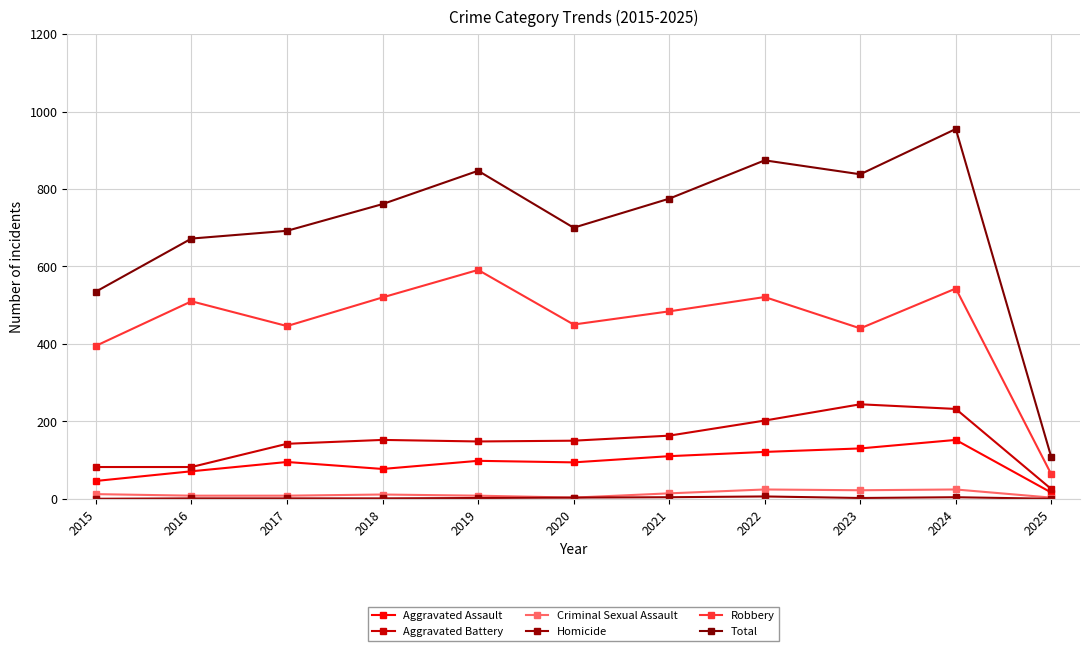

Which series changed the most between 2020 and 2023?

Total